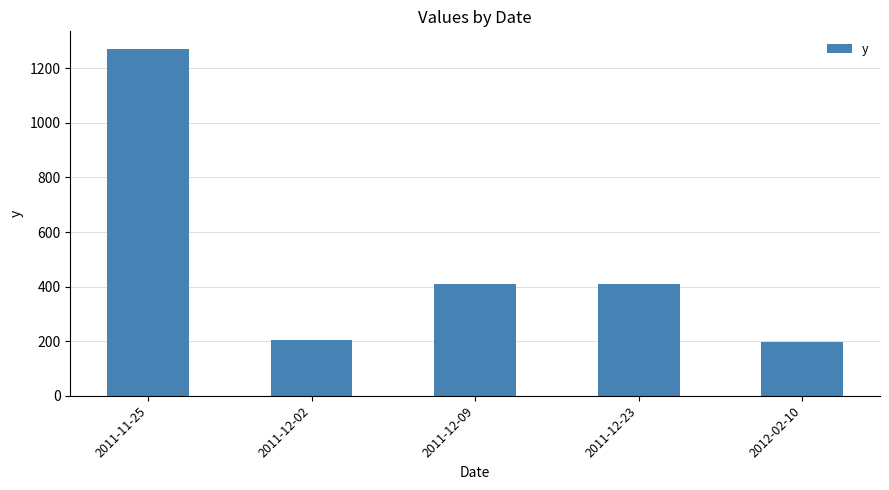

Approximately how many times larger is the value at 2011-12-09 compared to 2011-11-25?

0.3